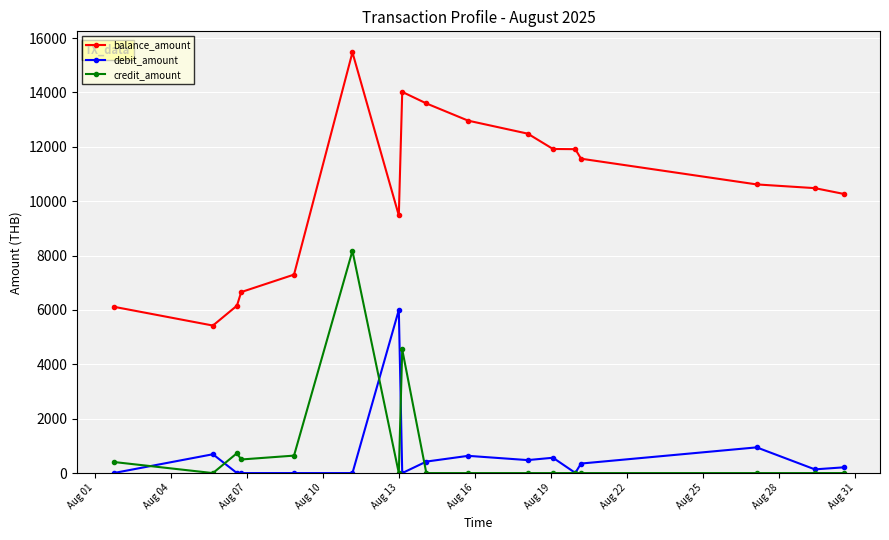

True or false: debit_amount and balance_amount intersect in this chart.

False